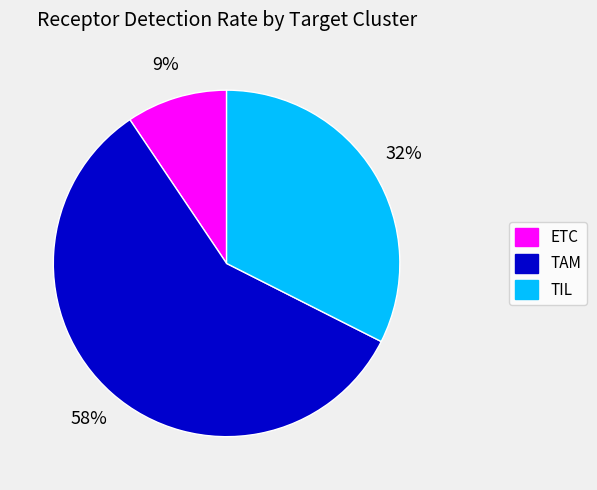

Is ETC the majority of the pie?

No